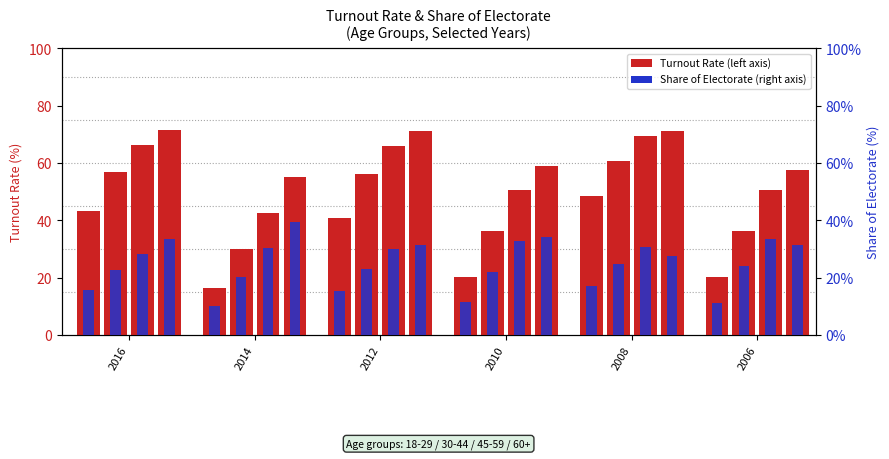

The Turnout 18-29 series shows 73.2 at 2012. True or false?

False